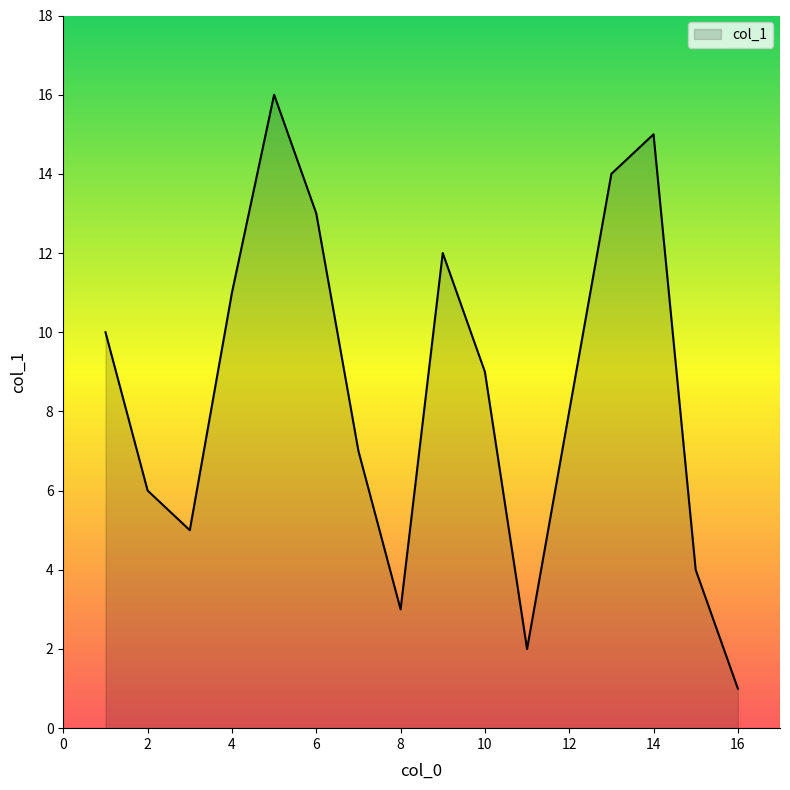

What is the difference between the maximum and minimum values?

15